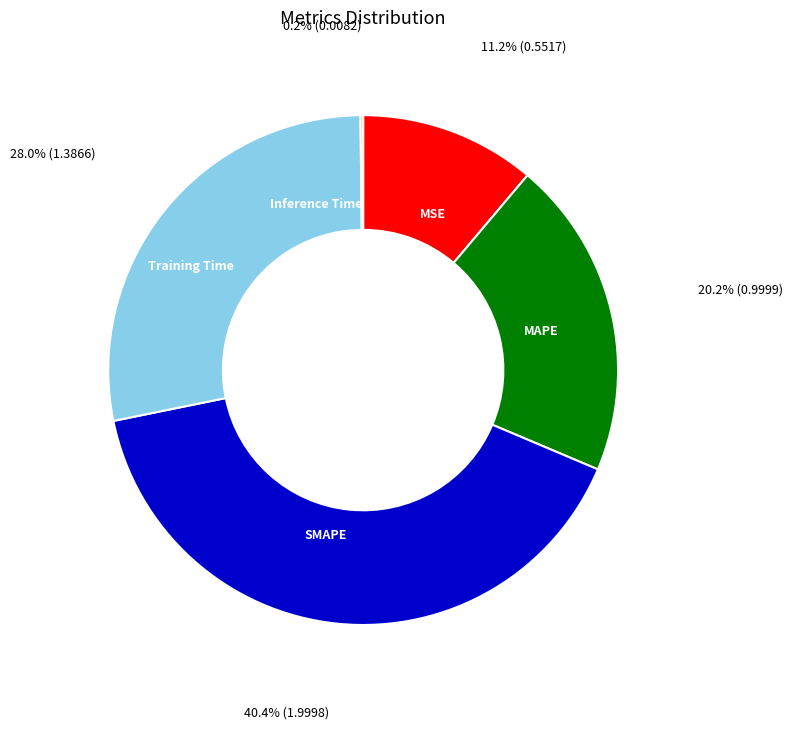

Is it true that Training Time is 37% of the pie?

False